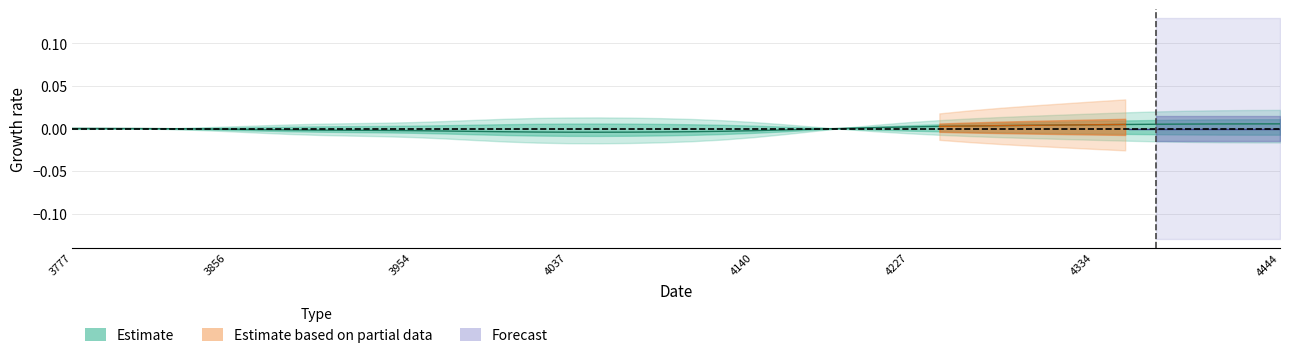

The chart shows a value of -0.0 at 4037. True or false?

True